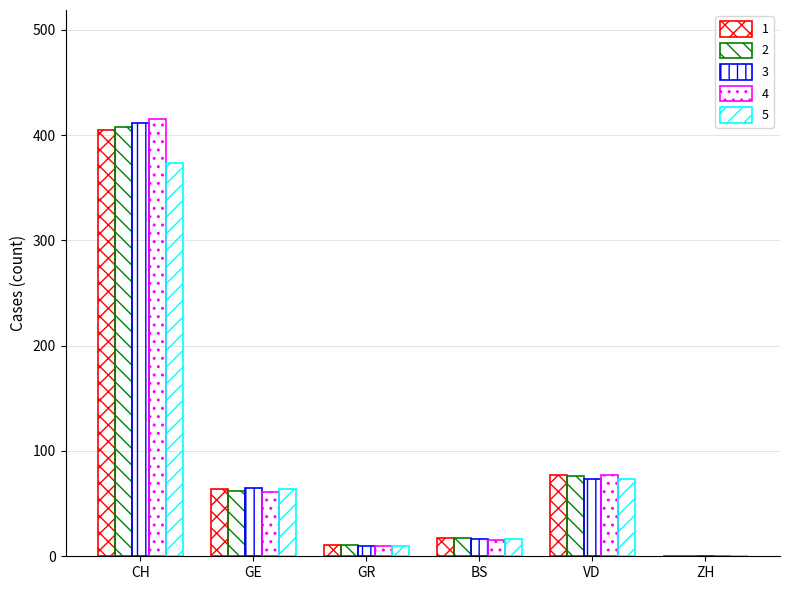

How many positive values does the 4 series have?

5